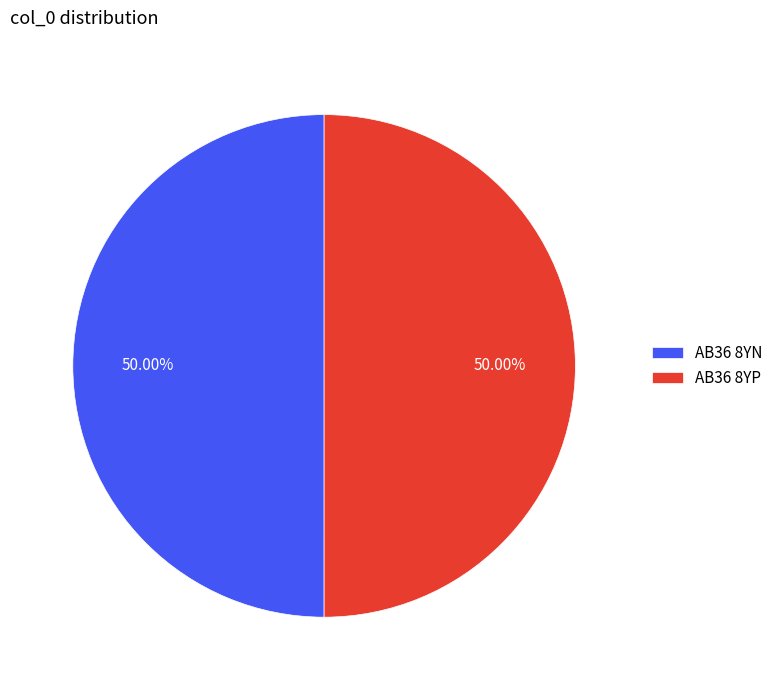

True or false: AB36 8YN accounts for 50% of the total.

True